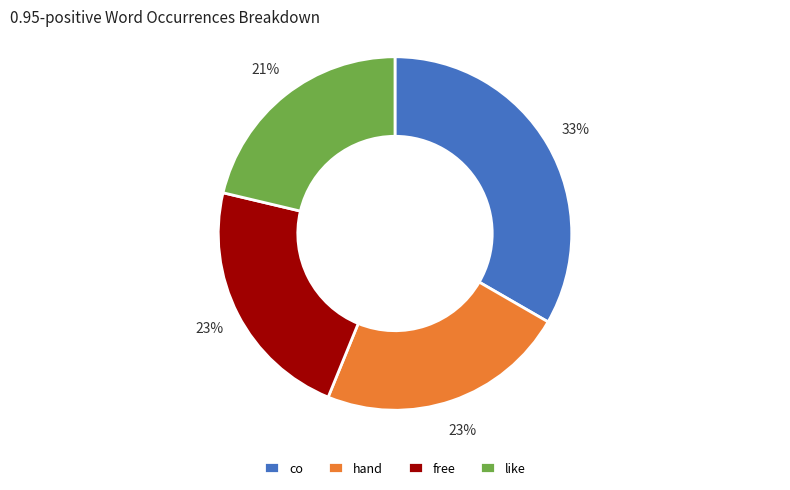

The free slice represents 23% of the pie. True or false?

True